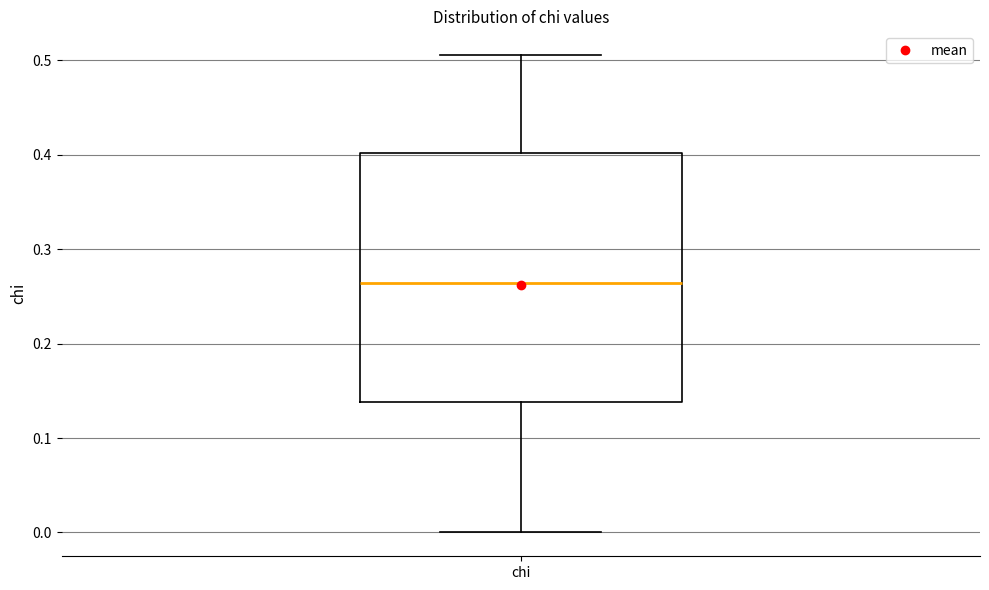

Read this box plot against the y-axis: the position of the median line, the range covered by the box, and the ends of both whiskers. The values are not printed on the chart, so give them approximately, as read against the axis.

median 0.26, box 0.14 to 0.40, whiskers 0.00 to 0.51